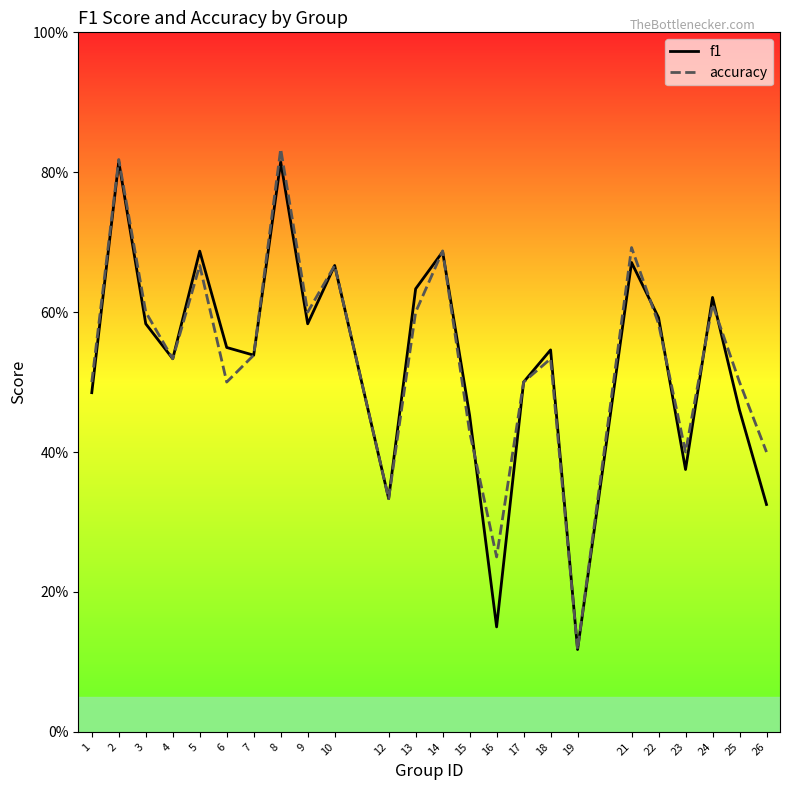

Rank the series at 26 from highest to lowest value.

accuracy, f1